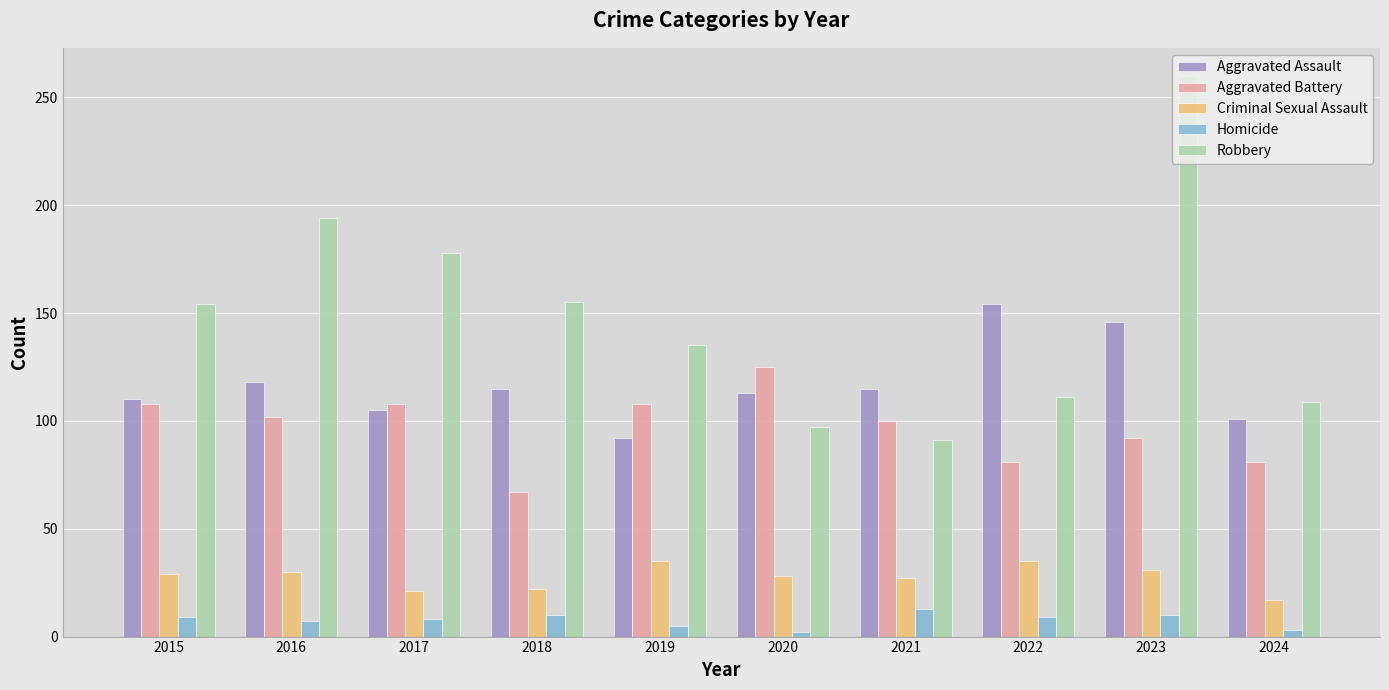

Which series has the largest total across all categories?

Robbery